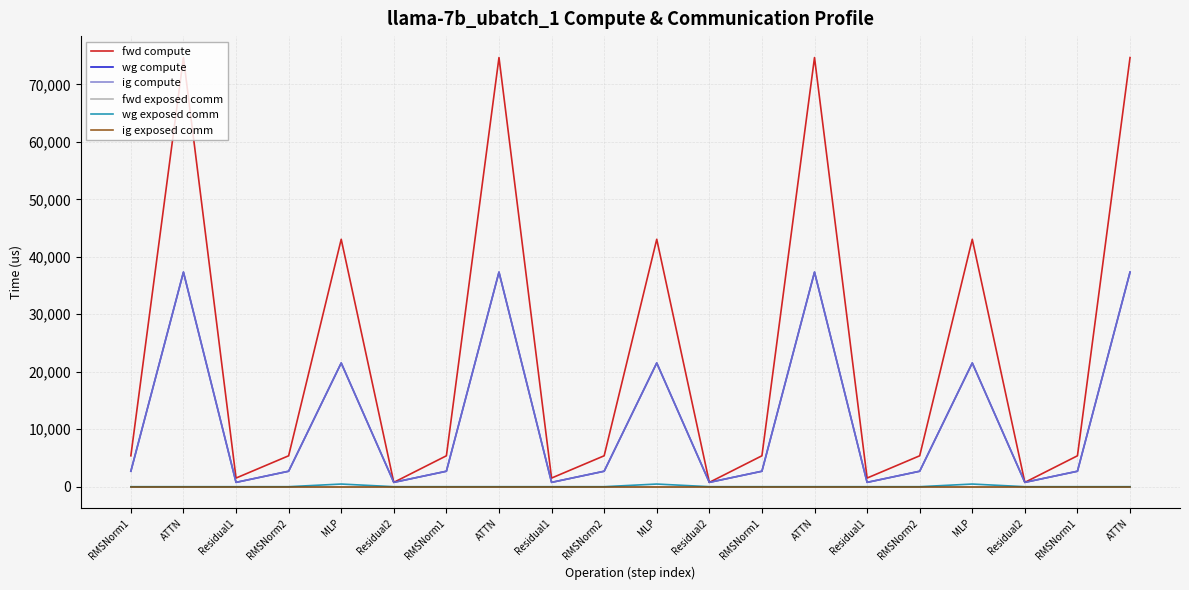

What is the difference between the maximum and minimum values in the fwd compute series?

73907.9